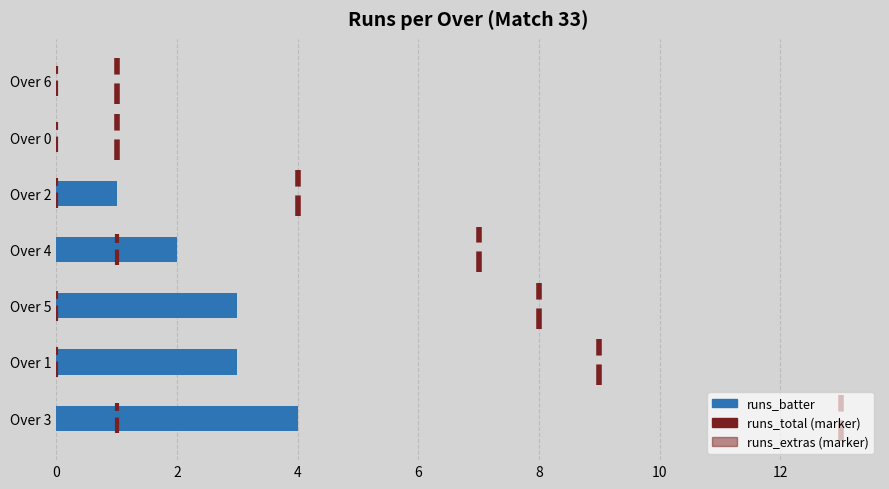

Count the number of data series in this chart.

1